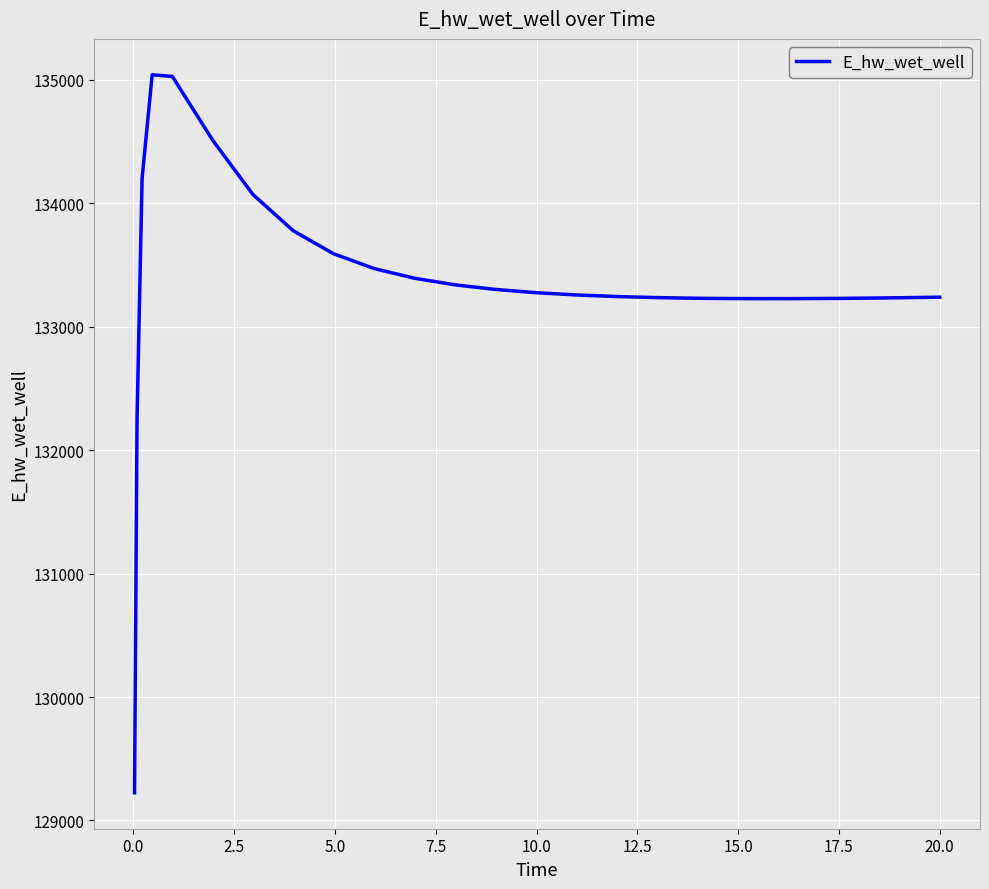

What is the smallest value displayed?

129224.1